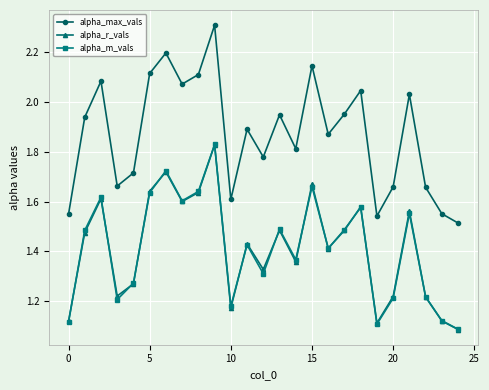

True or false: alpha_max_vals and alpha_r_vals intersect in this chart.

False